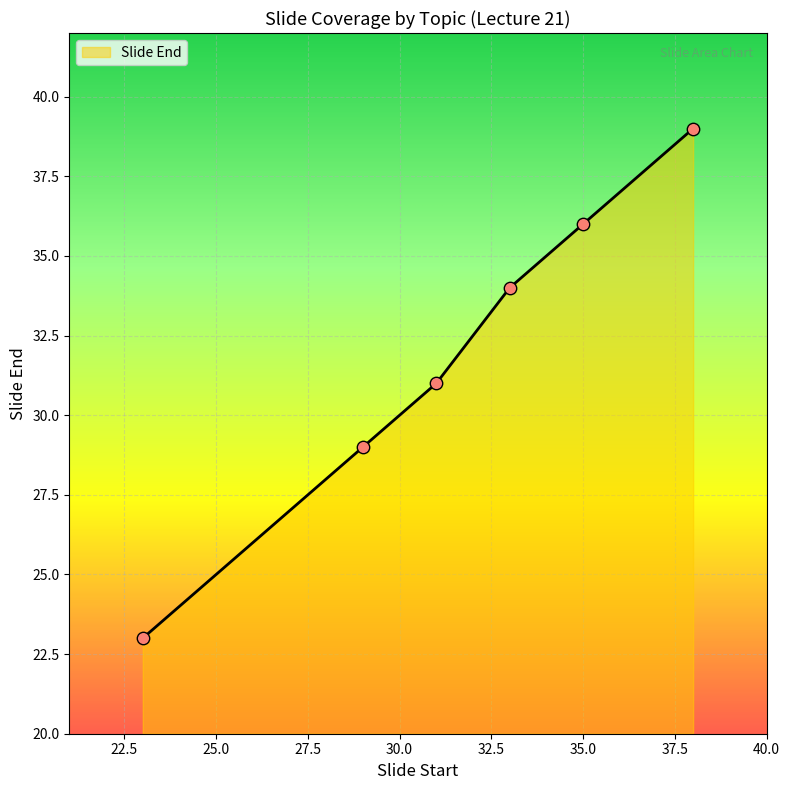

What is the maximum value shown in the chart?

39